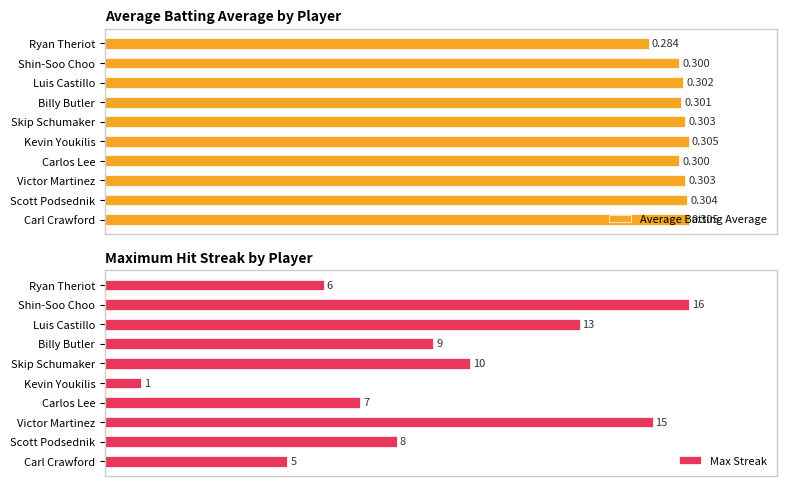

How many groups of bars are there?

10